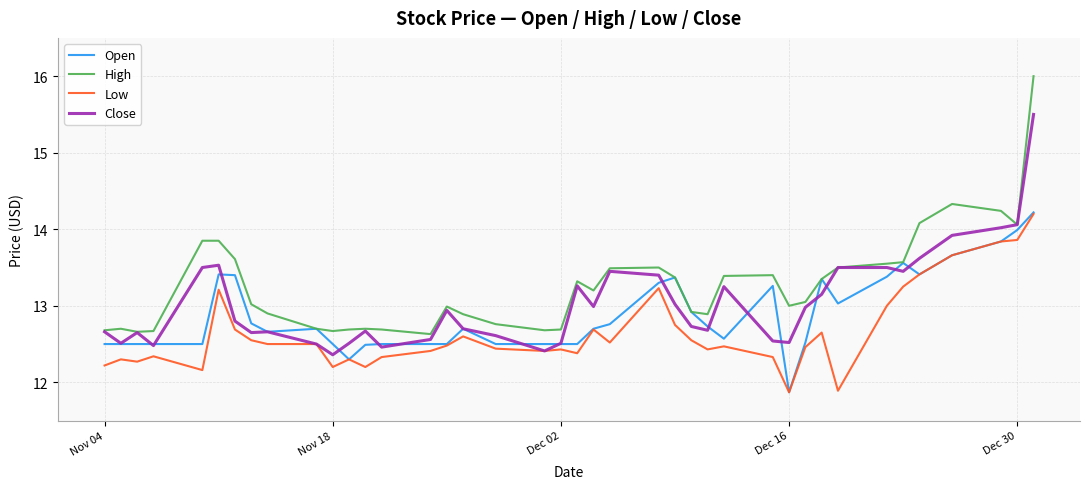

Does the chart have visible grid lines?

Yes